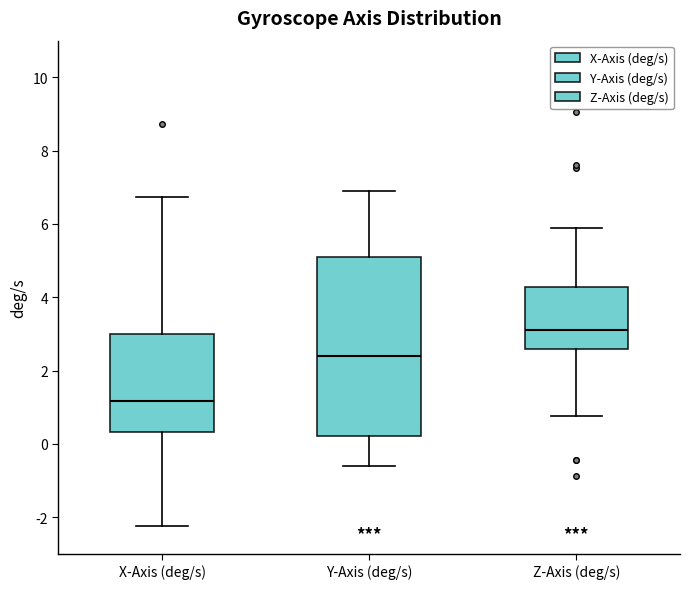

Where is the upper edge of the box for X-Axis (deg/s) on the y-axis? The values are not printed on the chart, so give them approximately, as read against the axis.

3.0